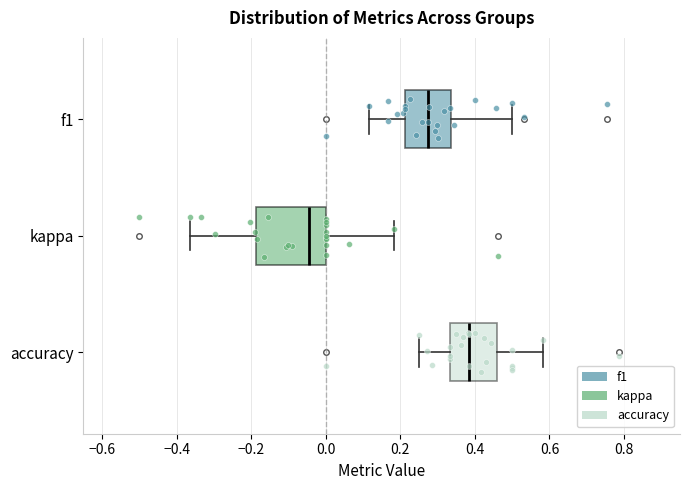

Where is the right edge of the box for f1 on the x-axis? The values are not printed on the chart, so give them approximately, as read against the axis.

0.34